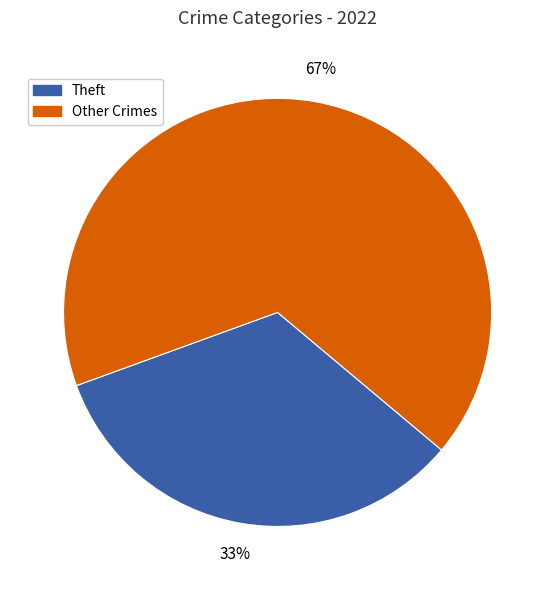

To the nearest percent, what is the average slice percentage?

50%